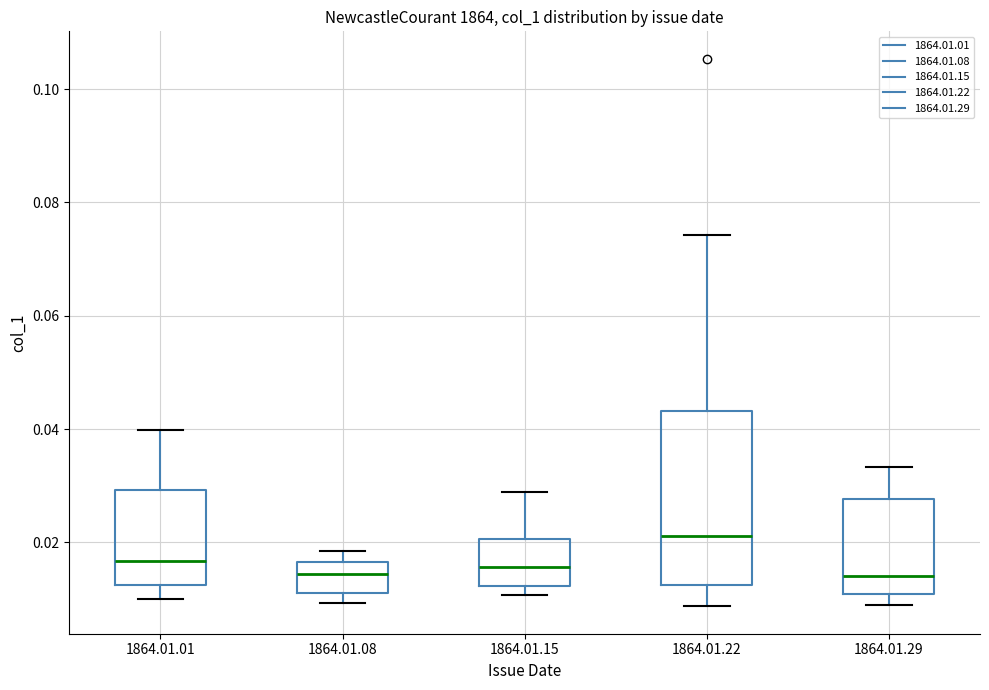

Which box's median line is the highest?

1864.01.22